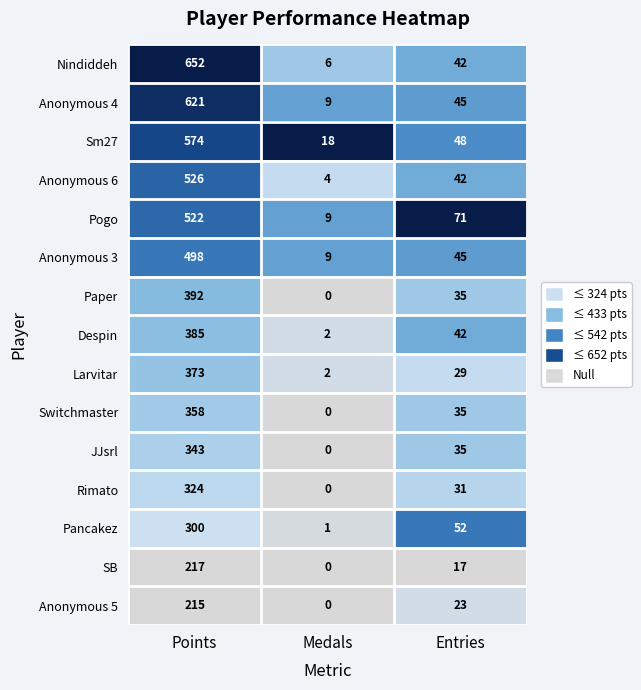

What is the difference between the SB values at Entries and Medals?

17